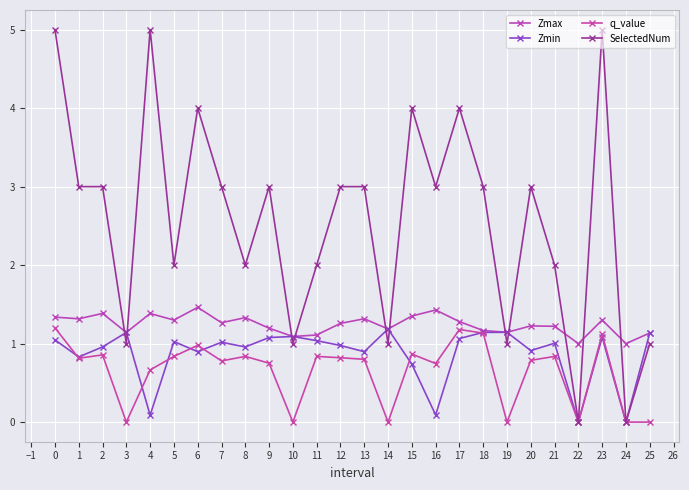

What is the highest value of the Zmin series?

1.2